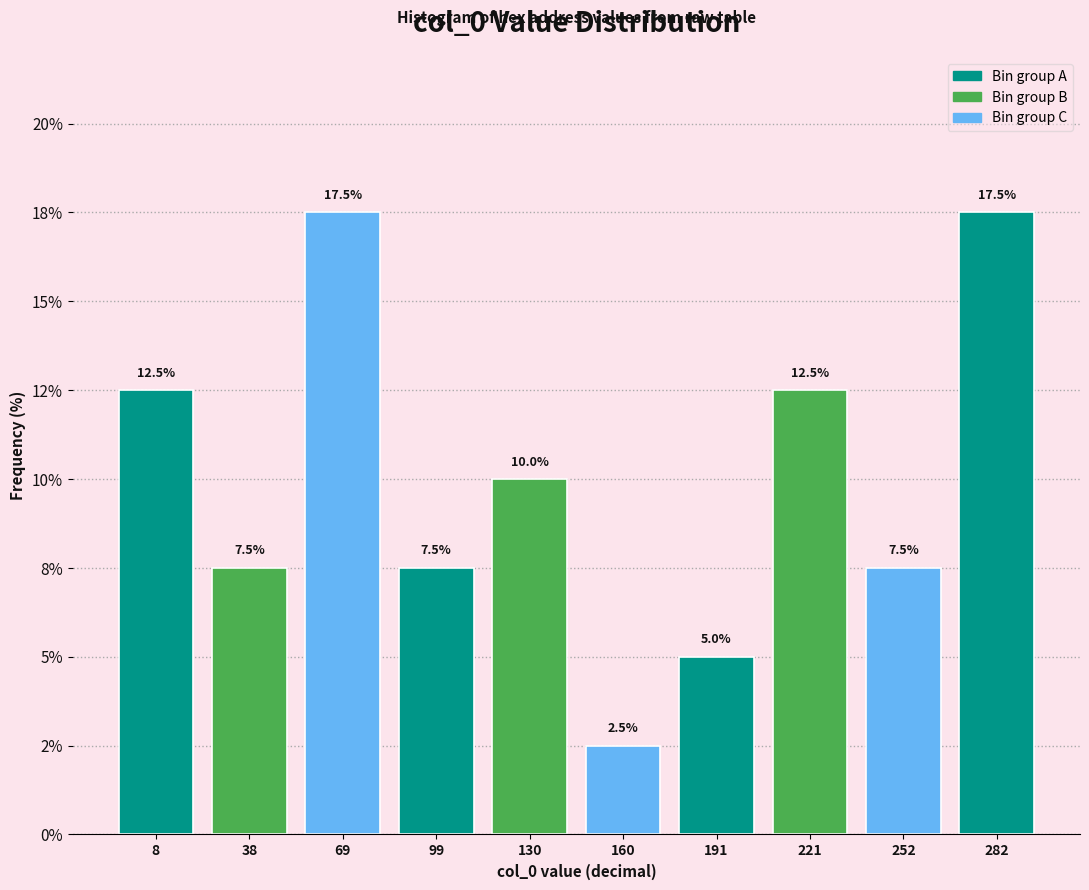

Are the bars horizontal?

No